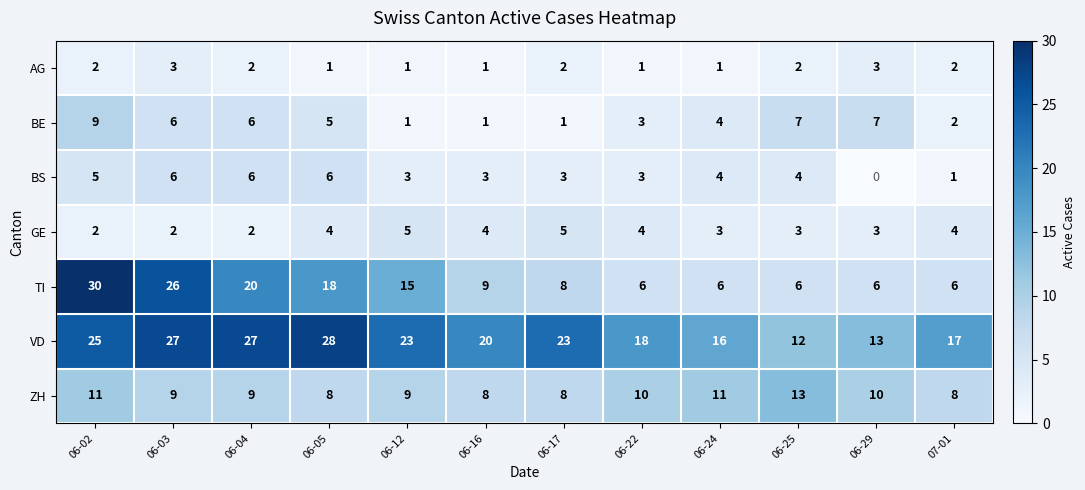

At how many categories does at least one series exceed 11?

12